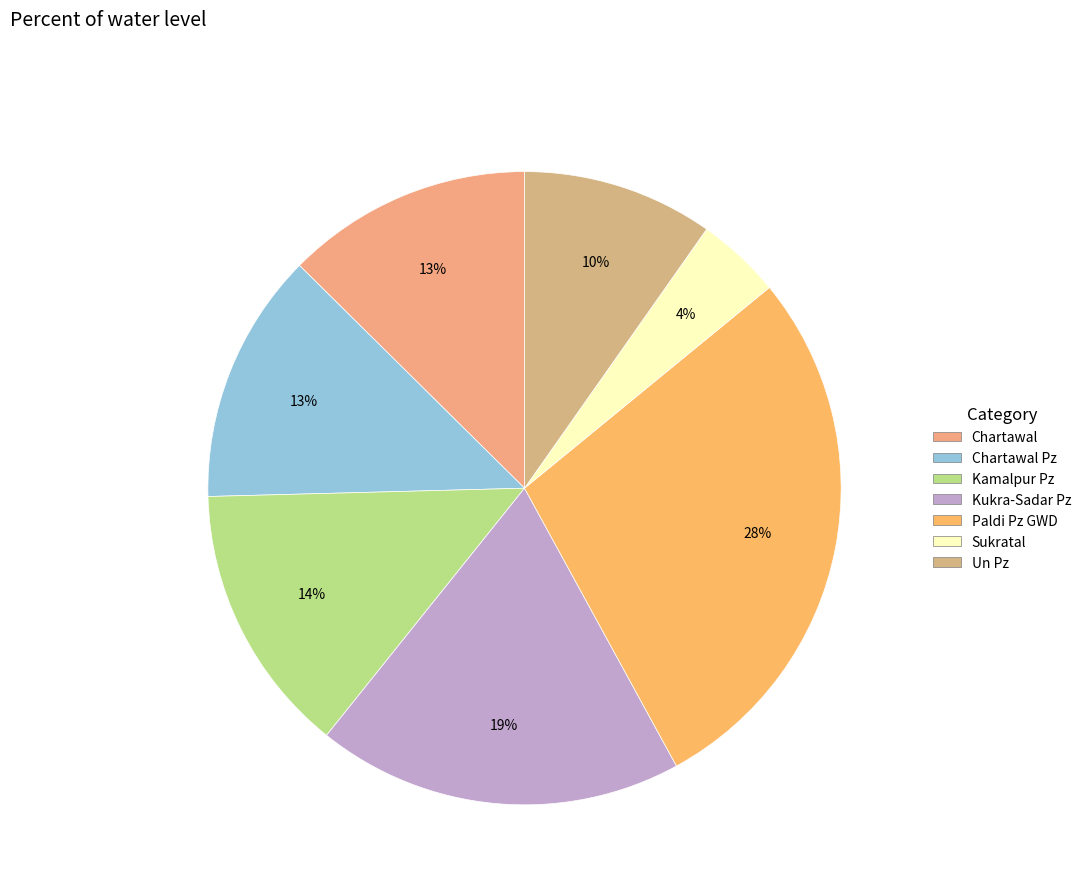

Count the number of slices in the pie.

7